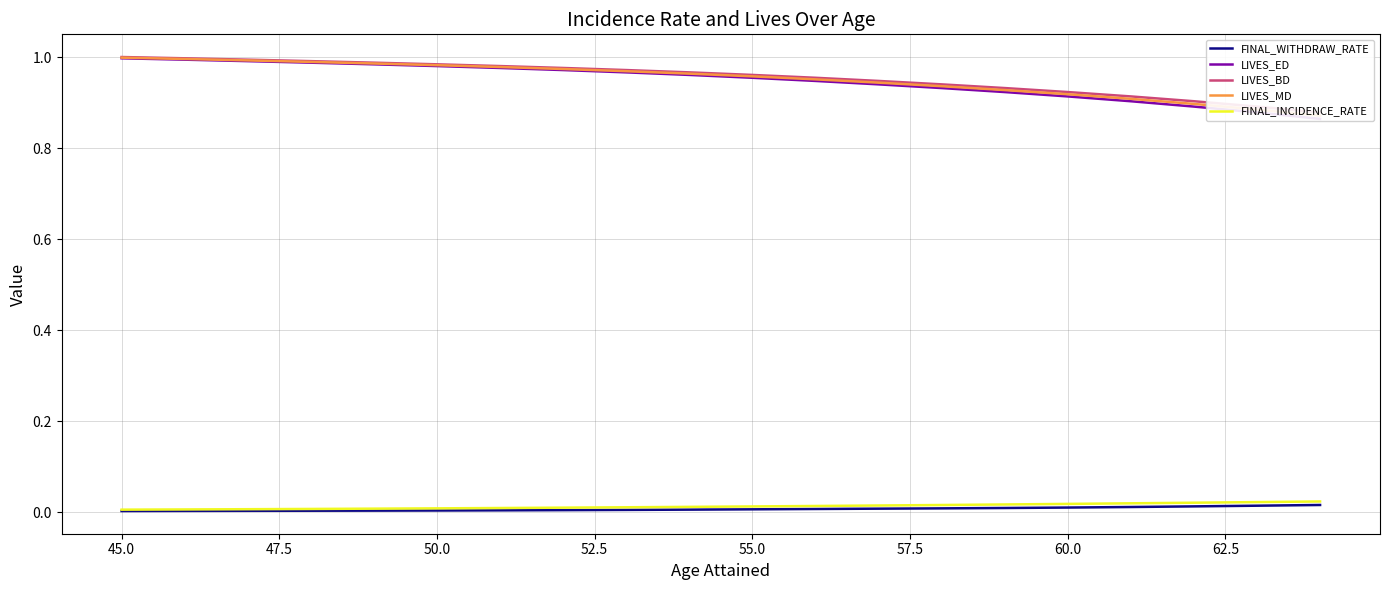

Which series has the widest spread of values?

LIVES_ED